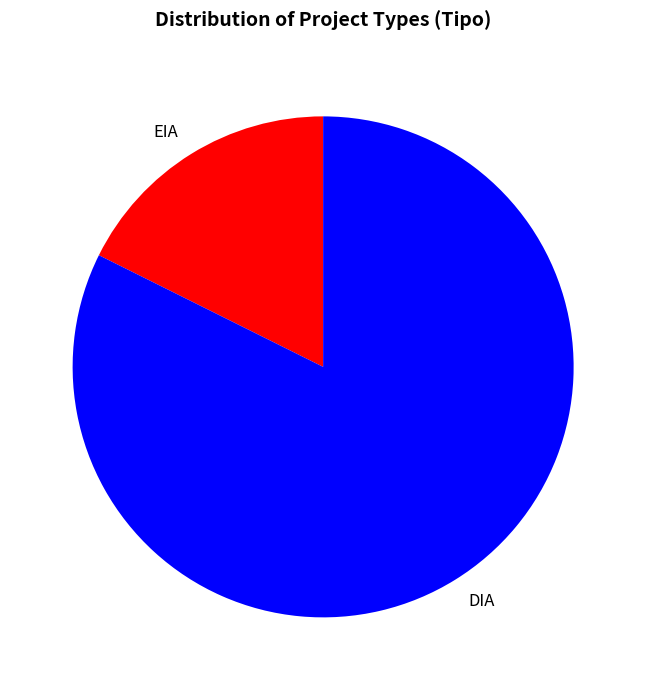

What is the smallest slice in the pie chart?

EIA